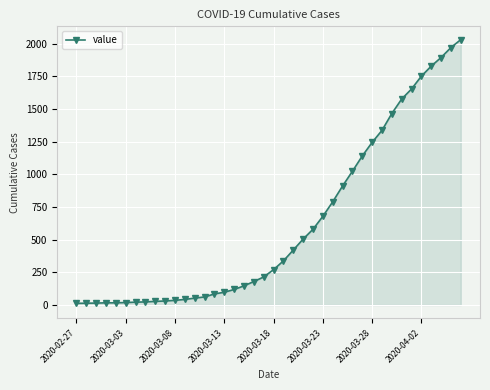

What is the greatest value displayed?

2032